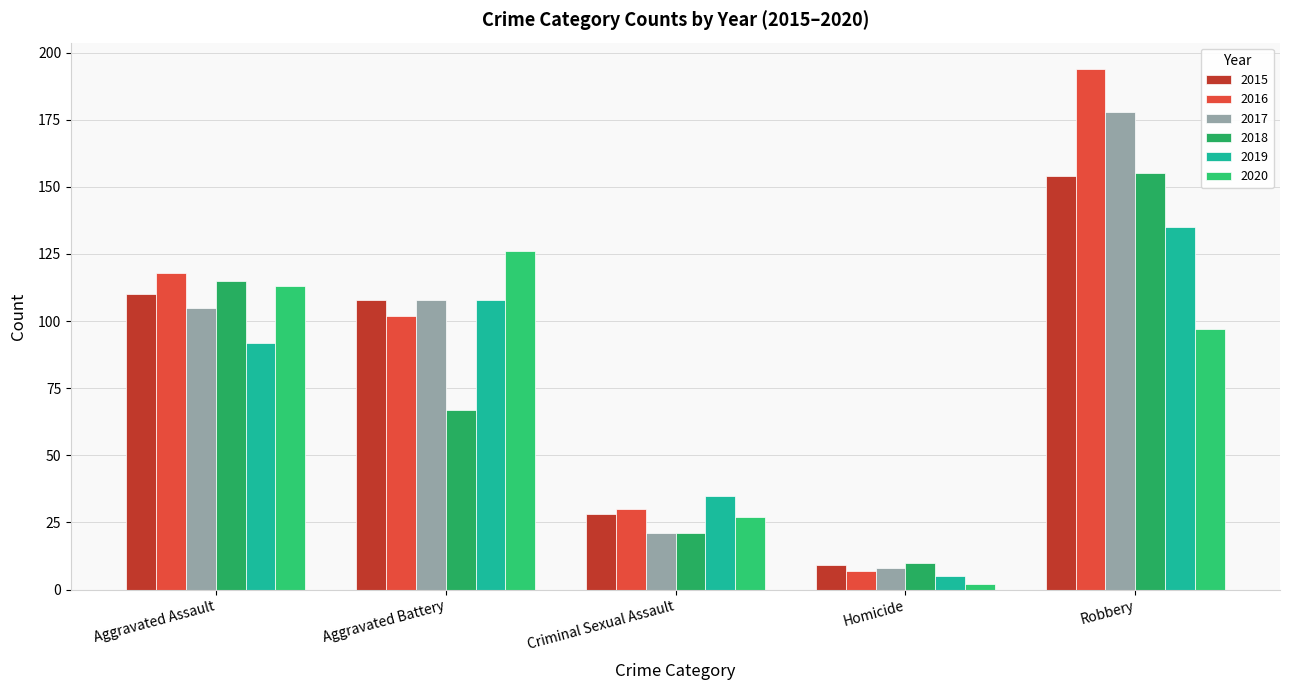

What is the difference between the 2018 values at Aggravated Battery and Criminal Sexual Assault?

46